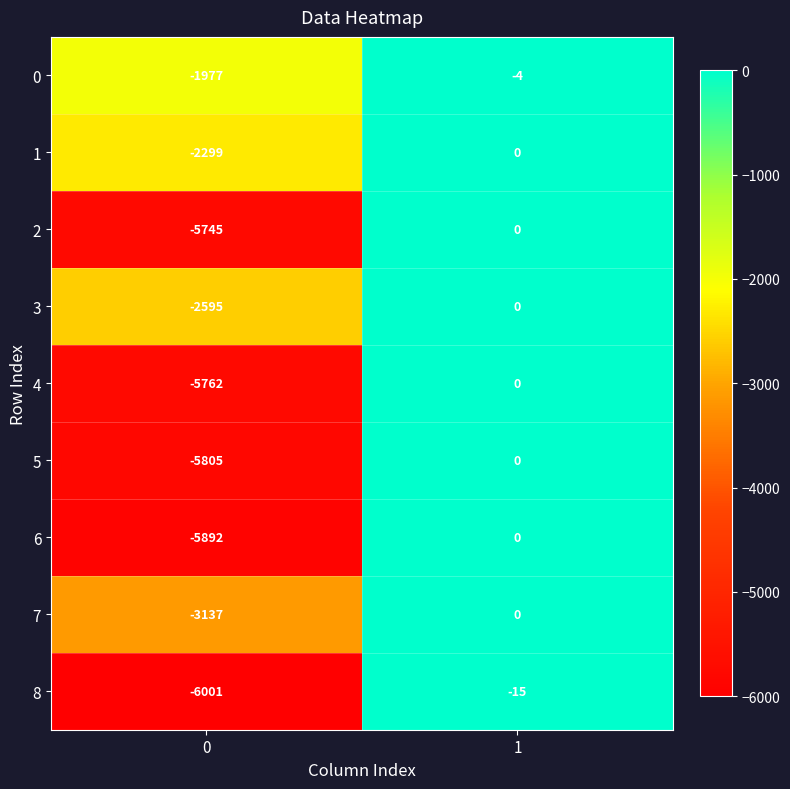

What is the sum of the 4 values at 0 and 1?

-5762